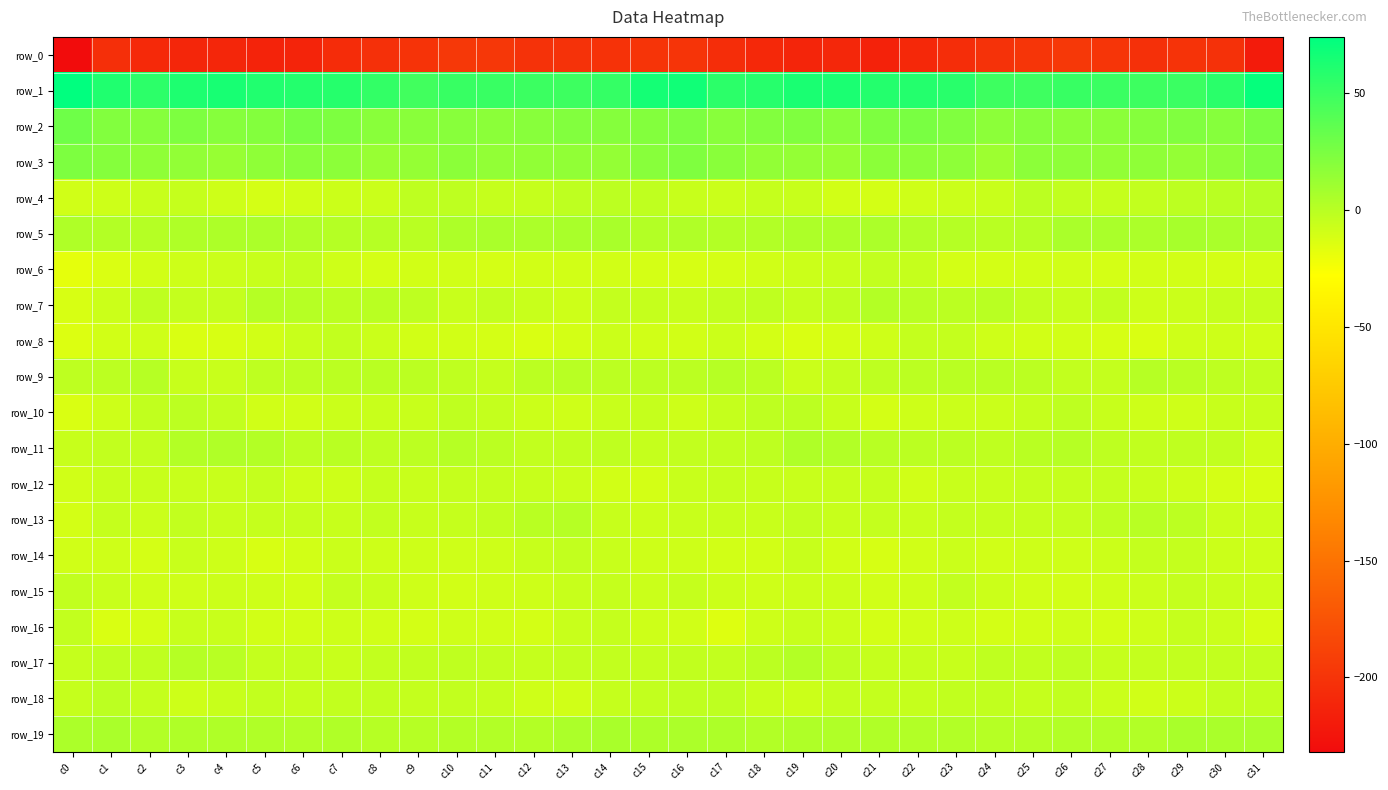

What is the total value across all series at c7?

-174.0